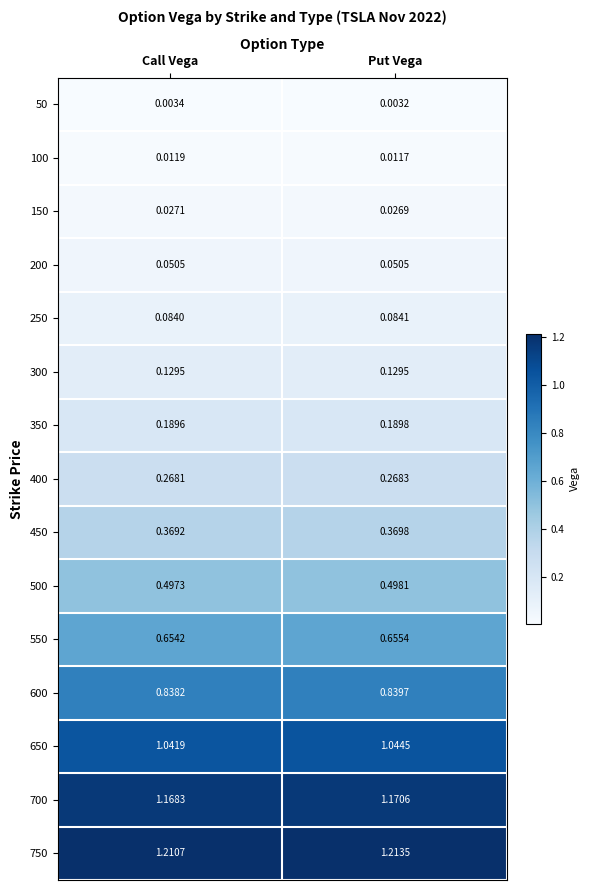

List the labels in order of 50 value, largest first.

Call Vega, Put Vega